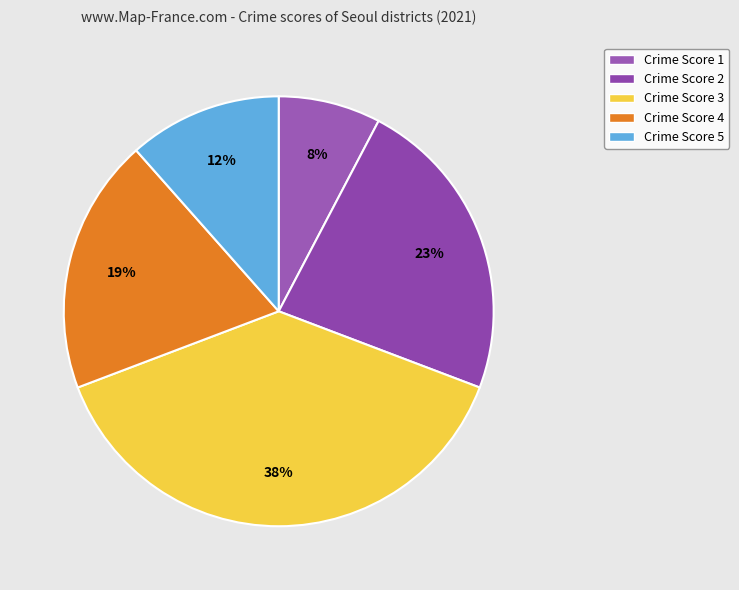

Count the number of slices in the pie.

5